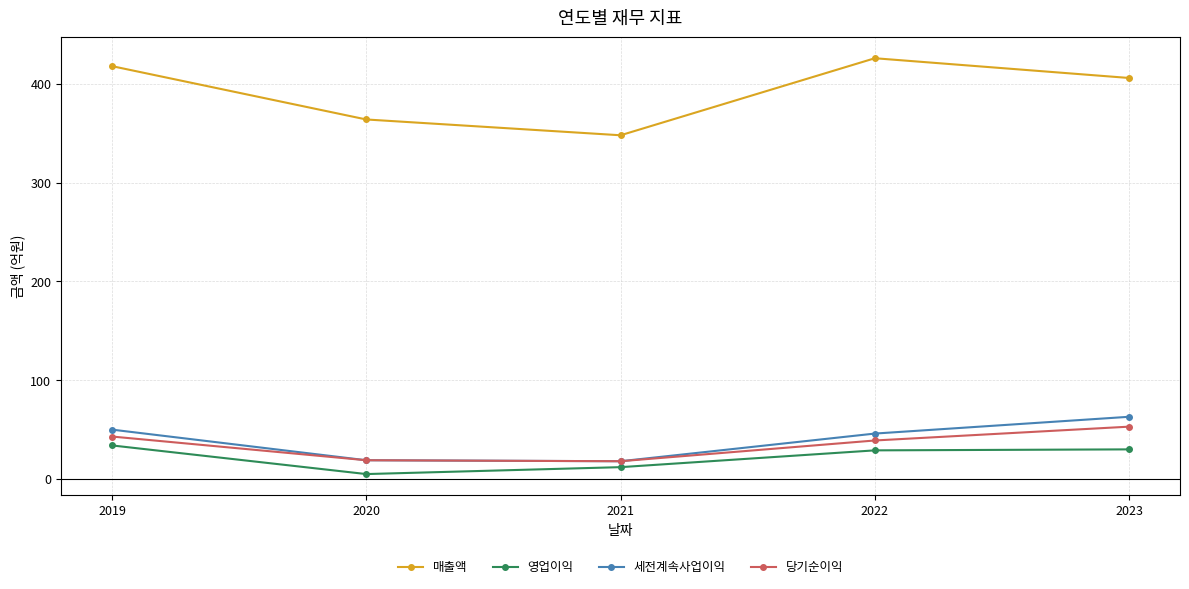

At how many categories does at least one series exceed 41?

5